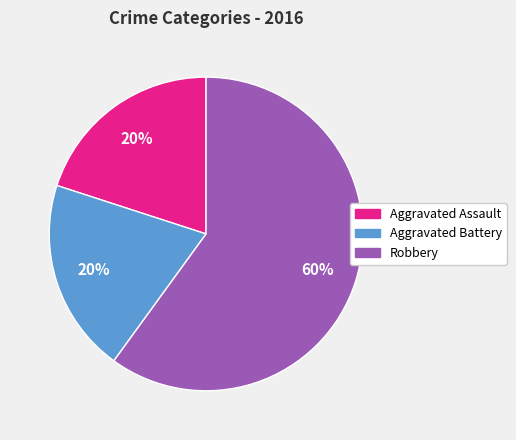

To the nearest percent, what is the difference between the largest and smallest slice percentages?

40%